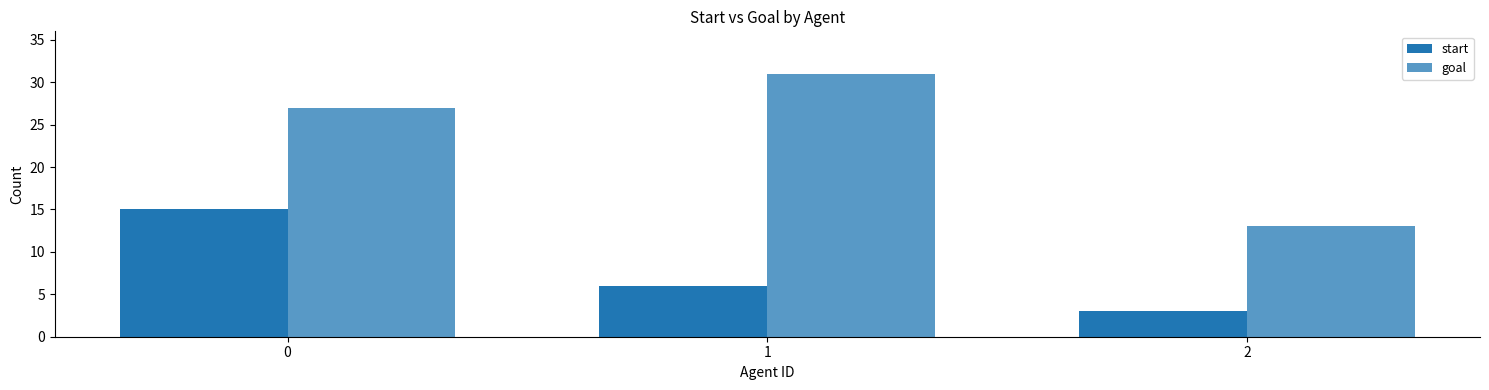

What is the average value of the goal series?

24